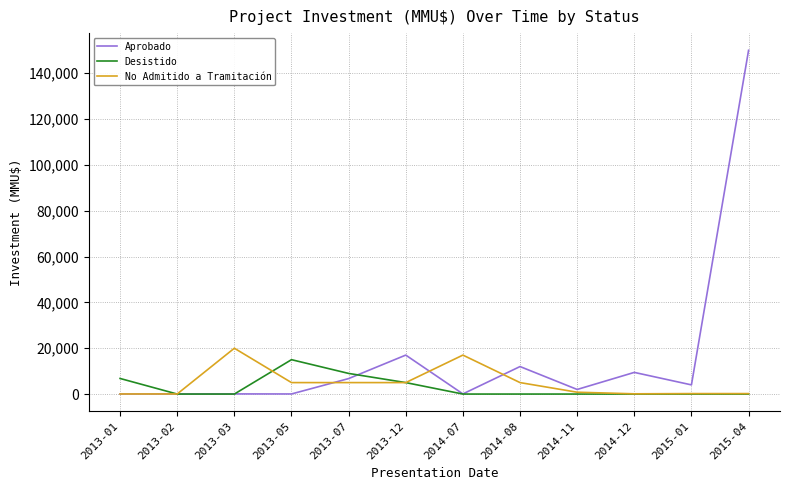

What is the average value of the No Admitido a Tramitación series?

4865